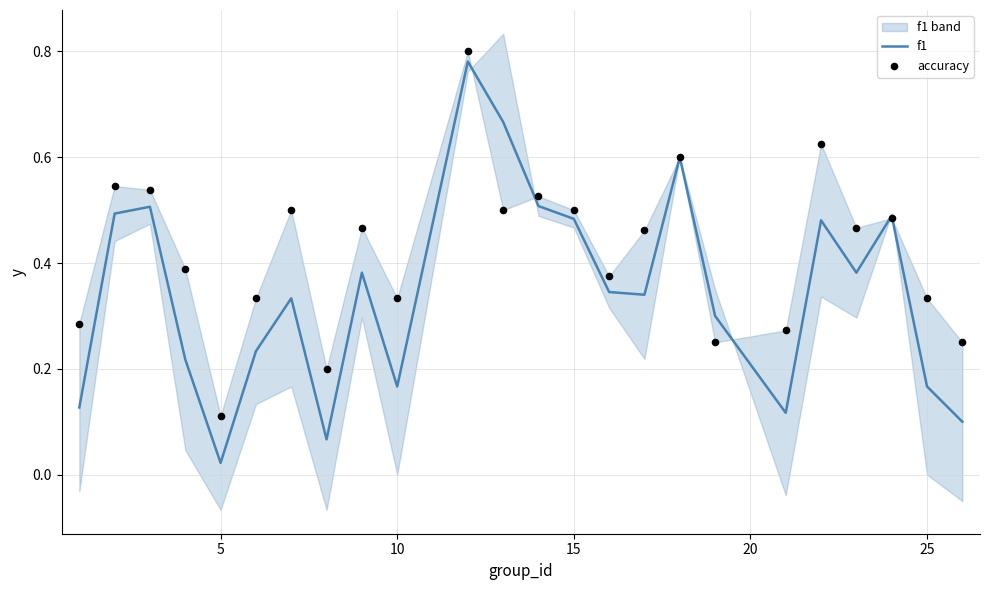

At how many categories does at least one series exceed 0?

24